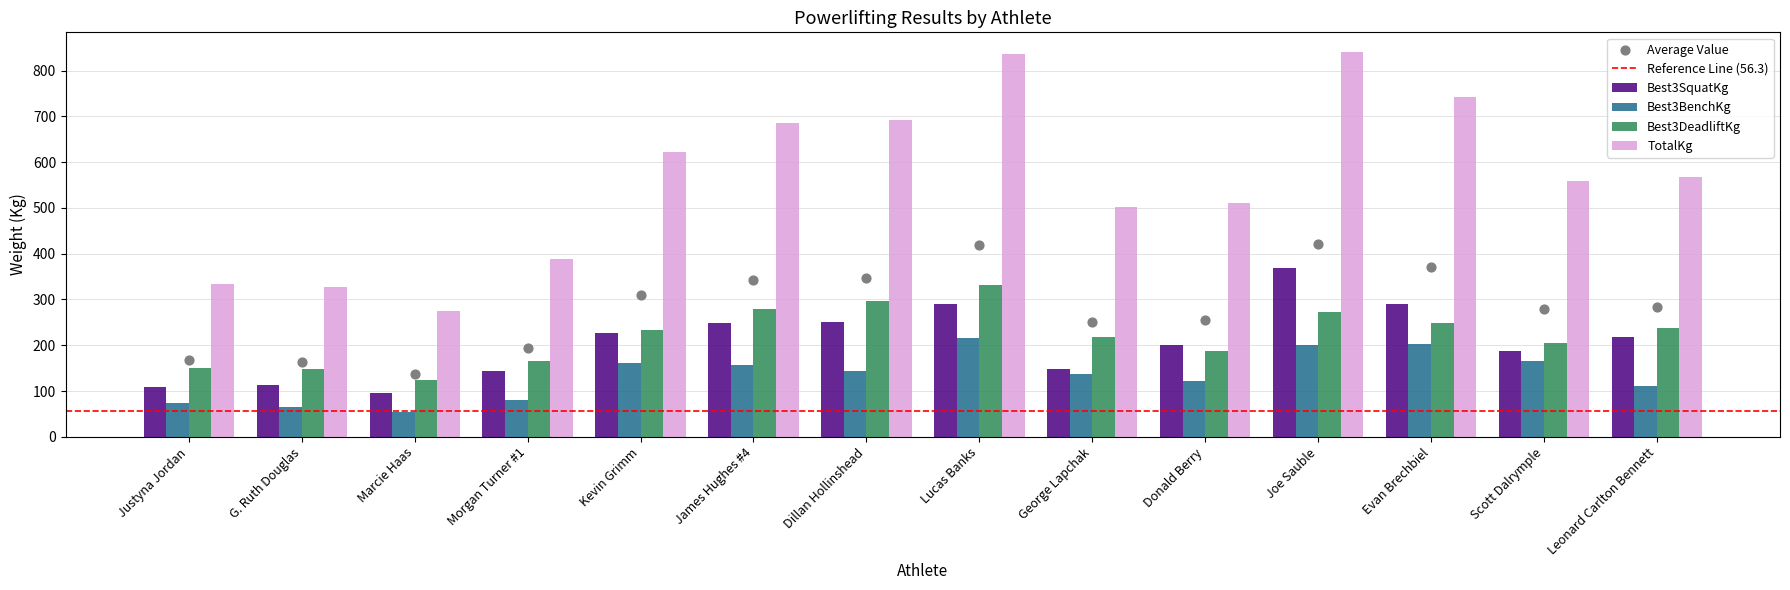

Which series has the largest total across all categories?

TotalKg